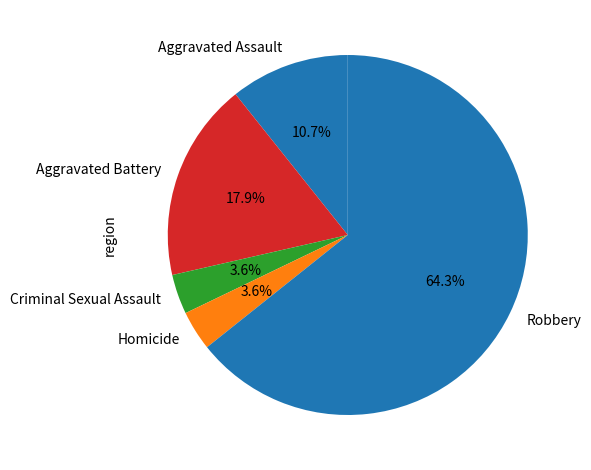

Which category has the biggest portion of the pie?

Robbery